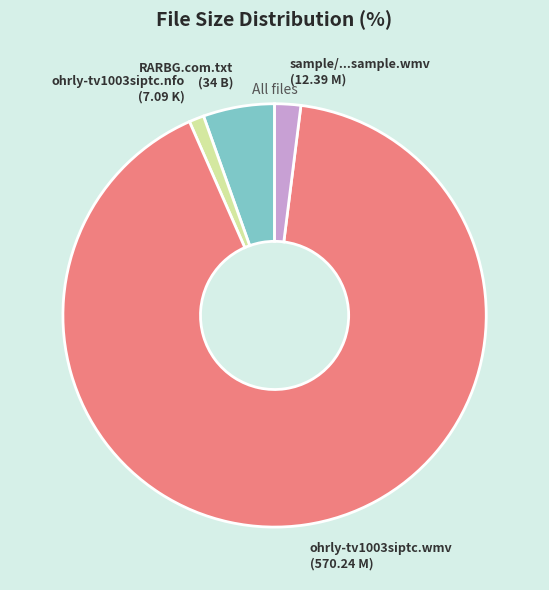

Does any single category account for the majority?

Yes